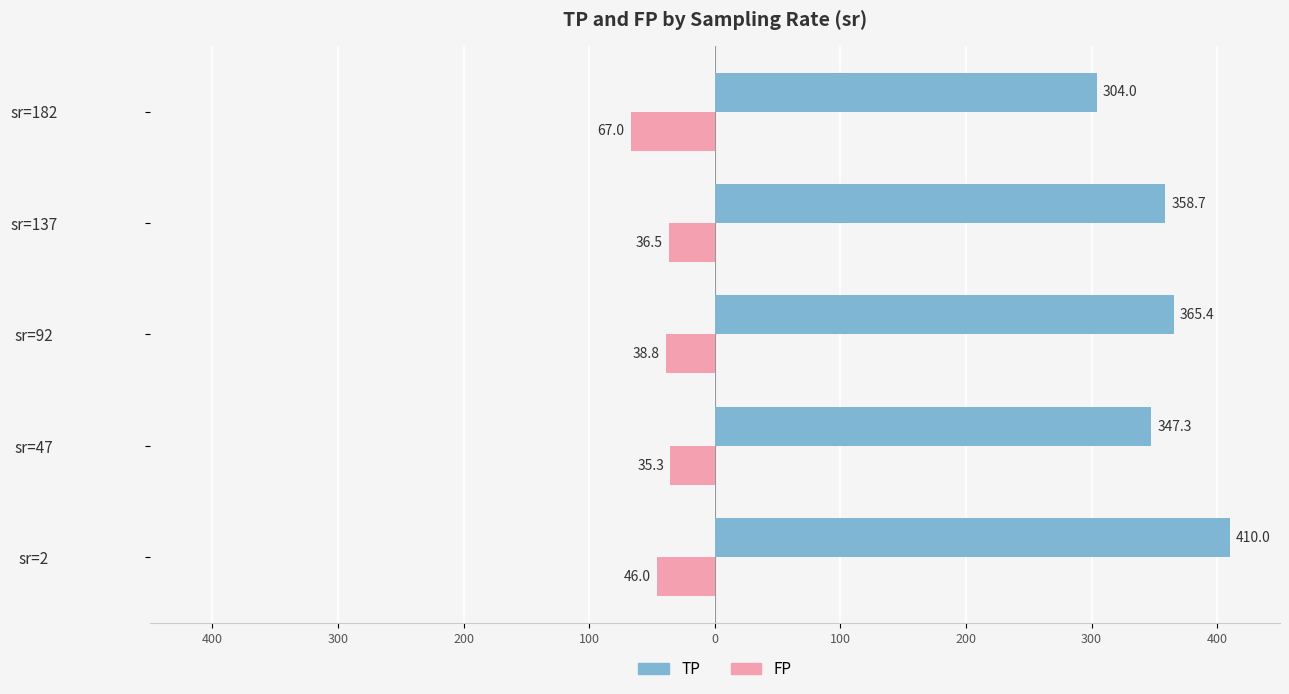

Rank the series by their average value, from highest to lowest.

TP, FP